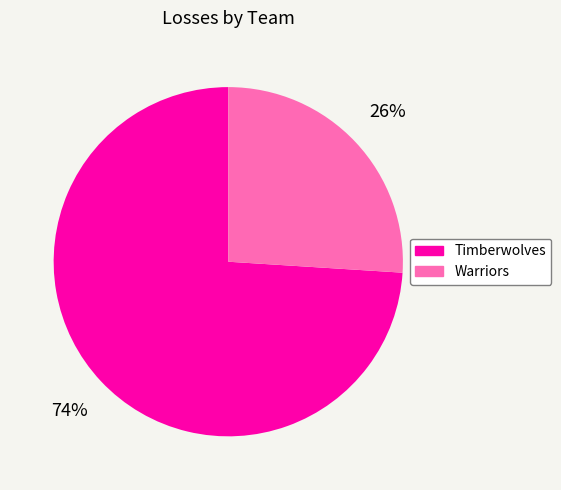

To the nearest percent, what percentage of the pie is Timberwolves?

74%